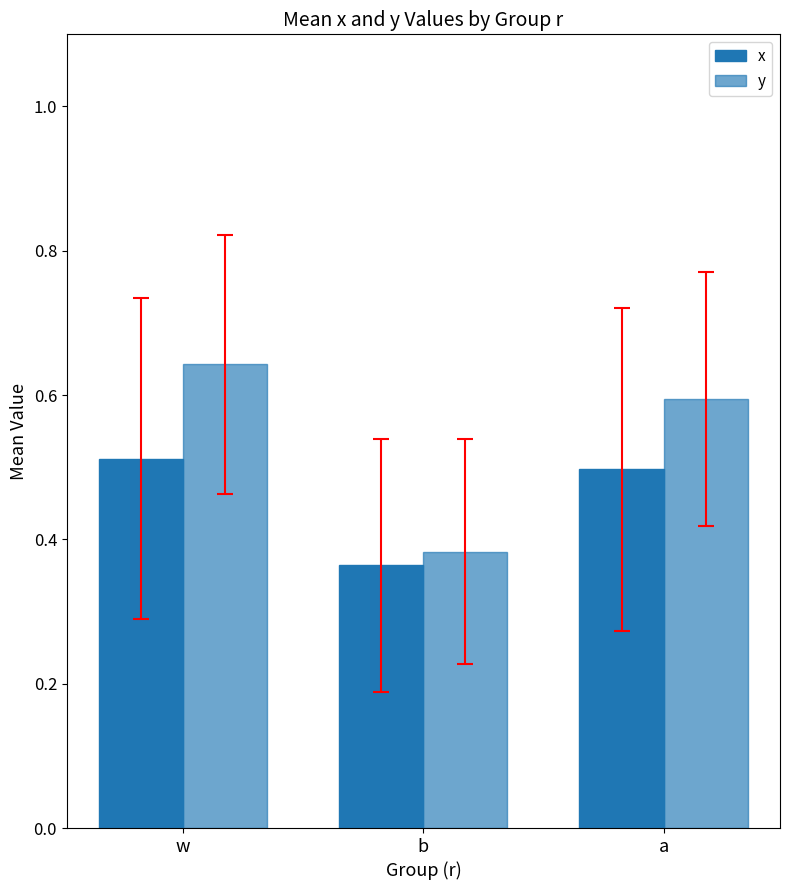

Are the bars grouped side by side (vs. stacked)?

Yes